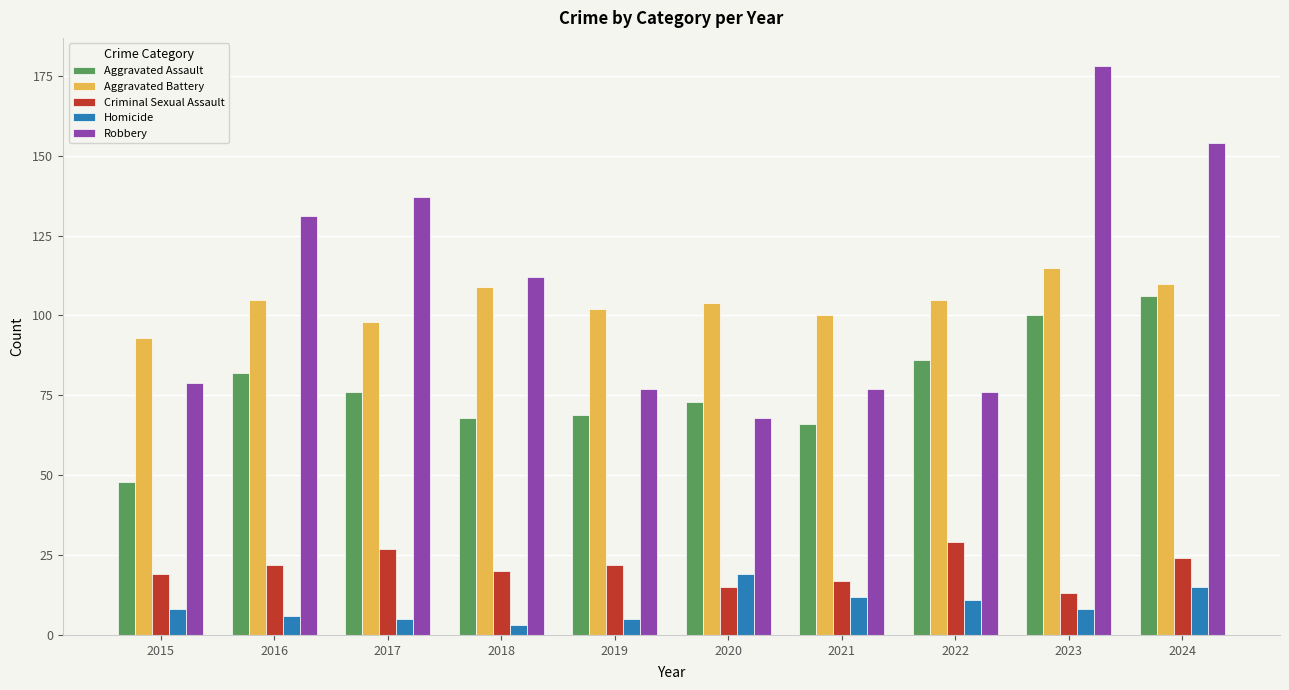

Where does the Aggravated Assault series first go above 76?

2016